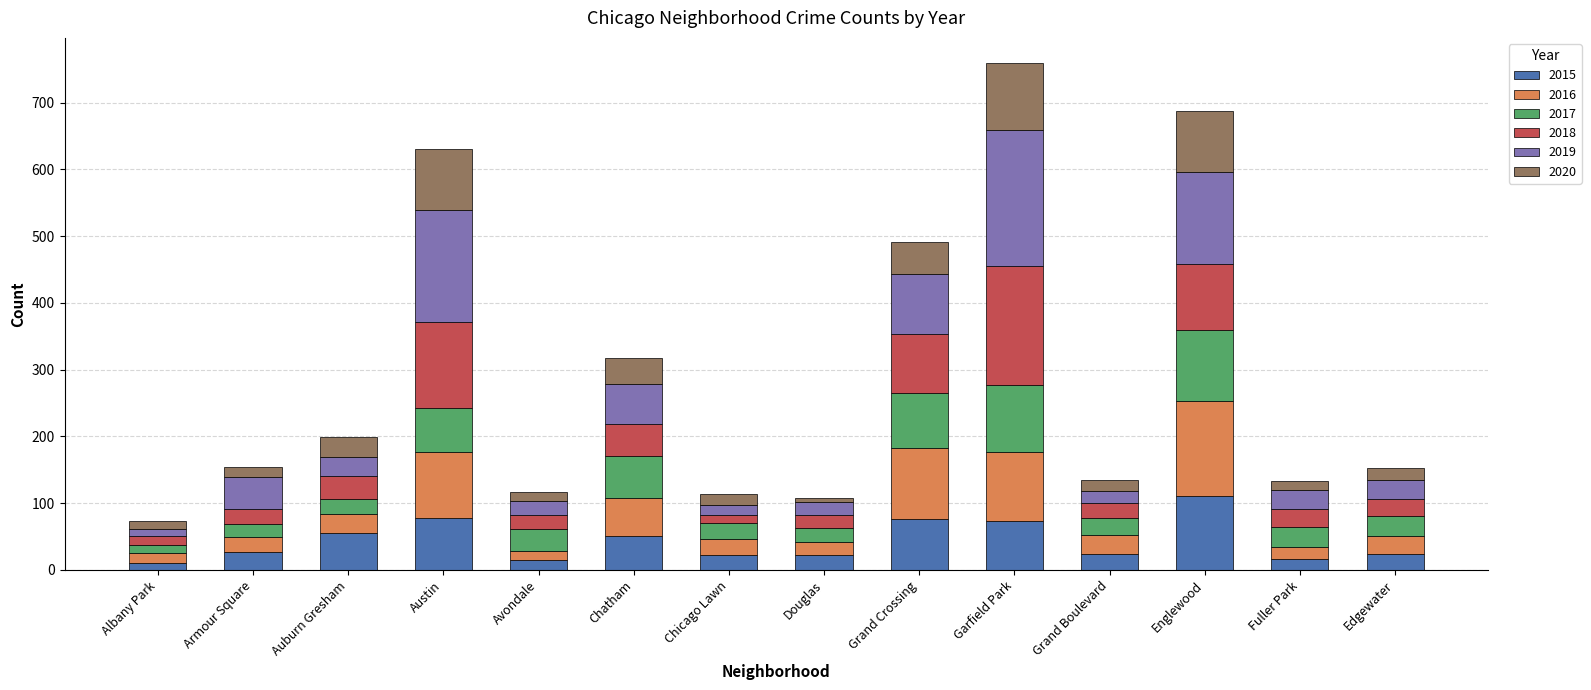

What is the difference between the maximum and minimum values in the 2015 series?

101